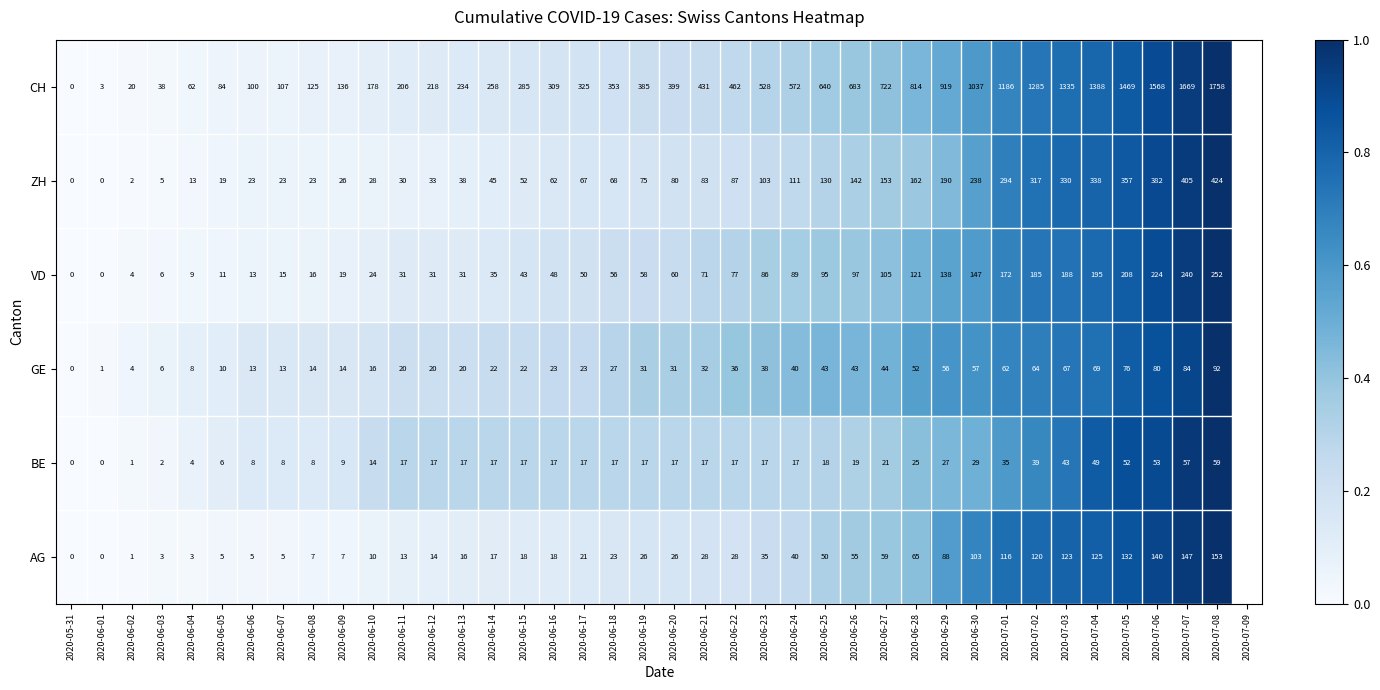

What is the average value of the GE series?

35